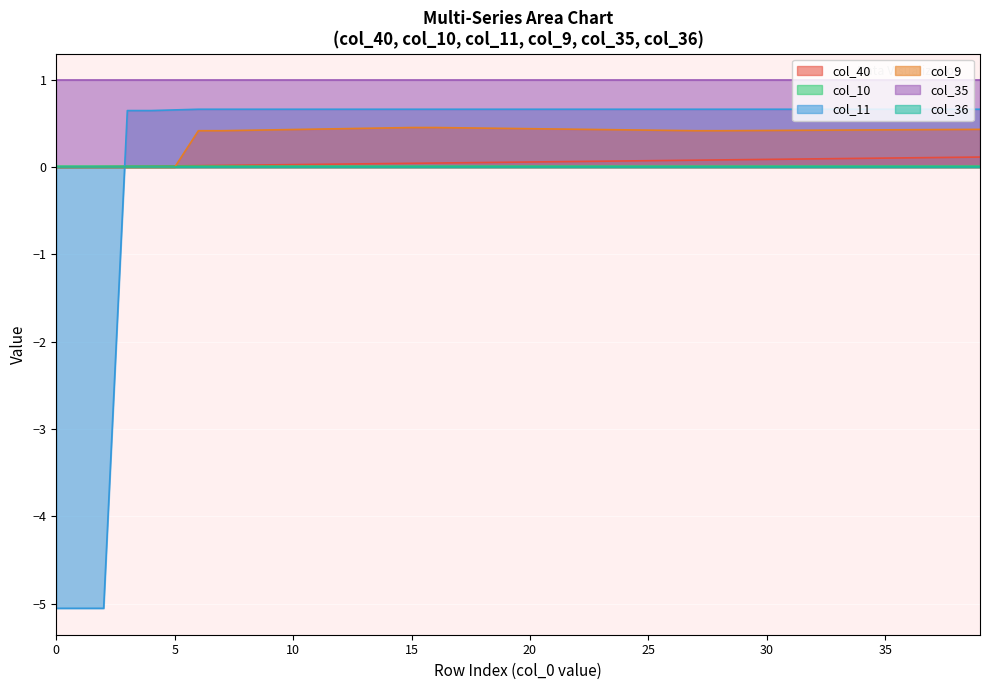

What is the label of the 10th point from the left?

9